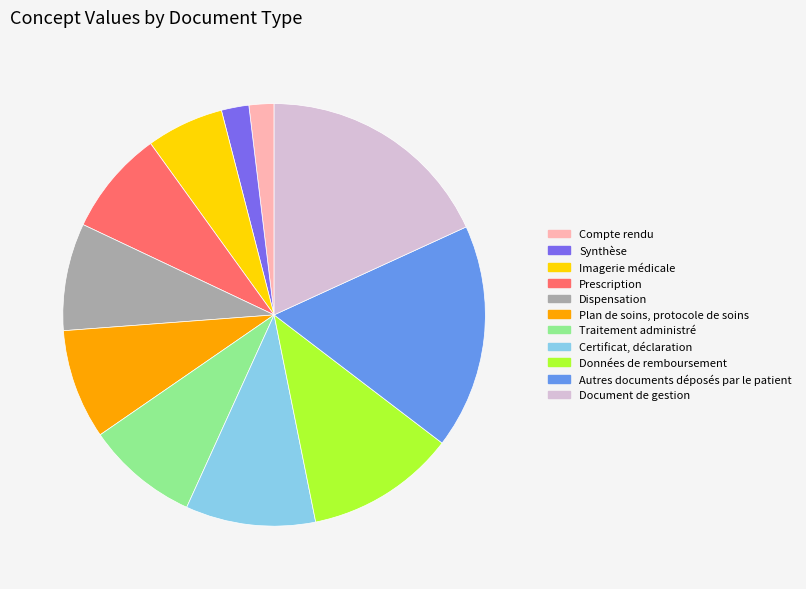

Is it true that Données de remboursement is 11% of the pie?

True